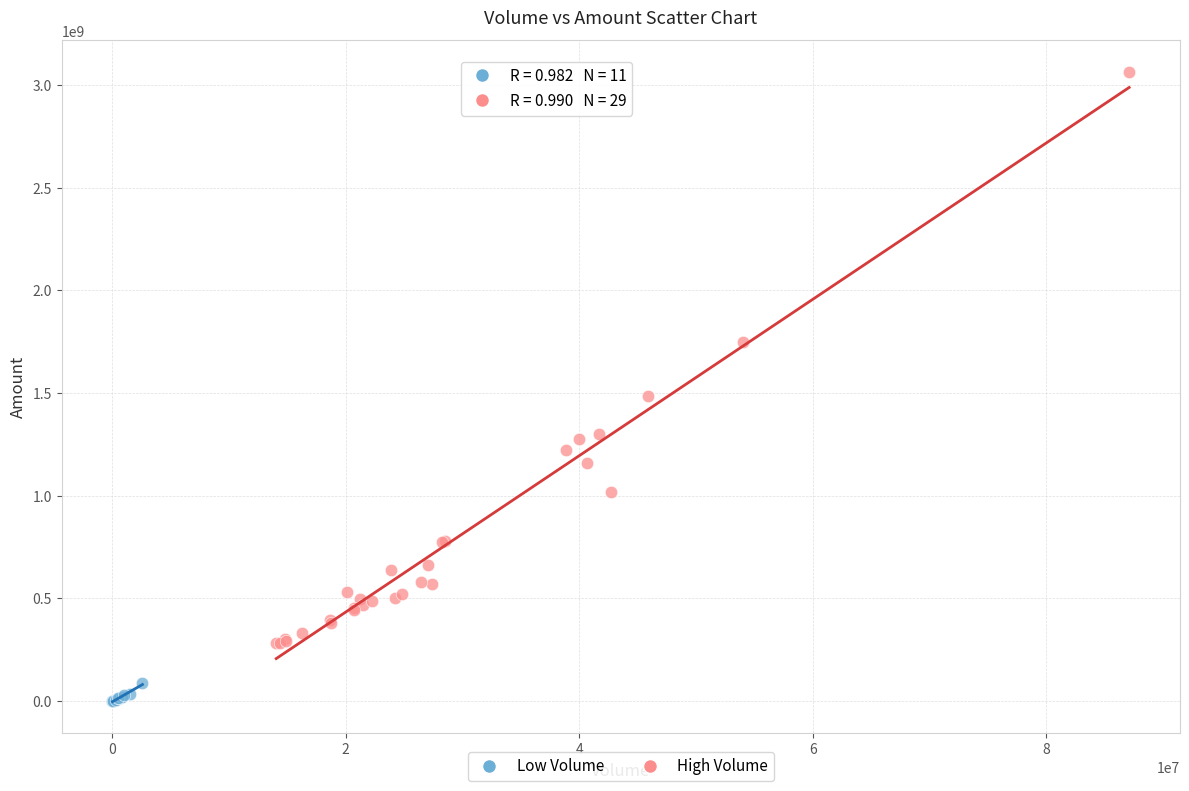

Which series contains the lowest Y value?

Low Volume